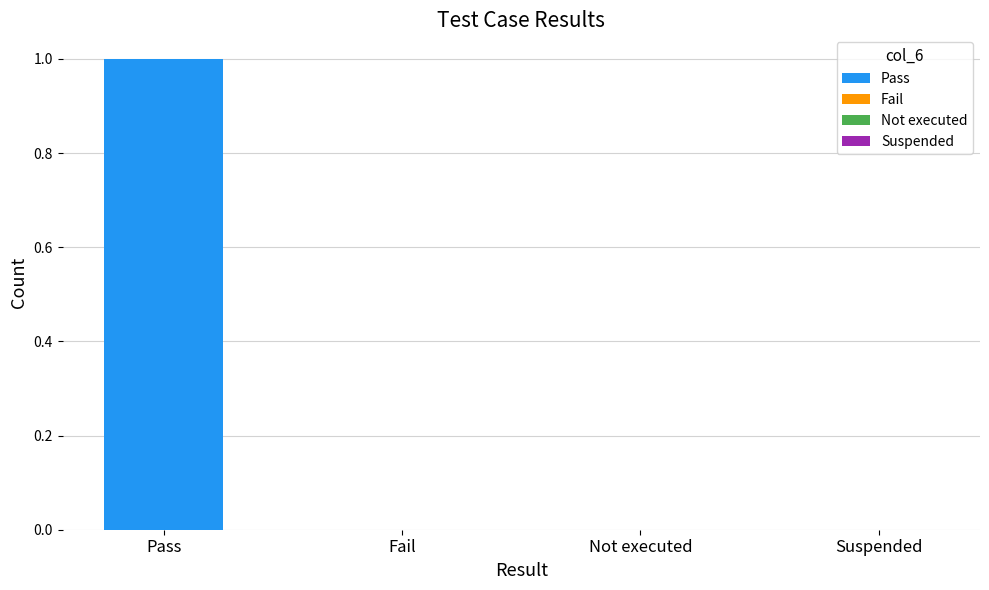

Rank the categories by value from lowest to highest.

Fail, Not executed, Suspended, Pass